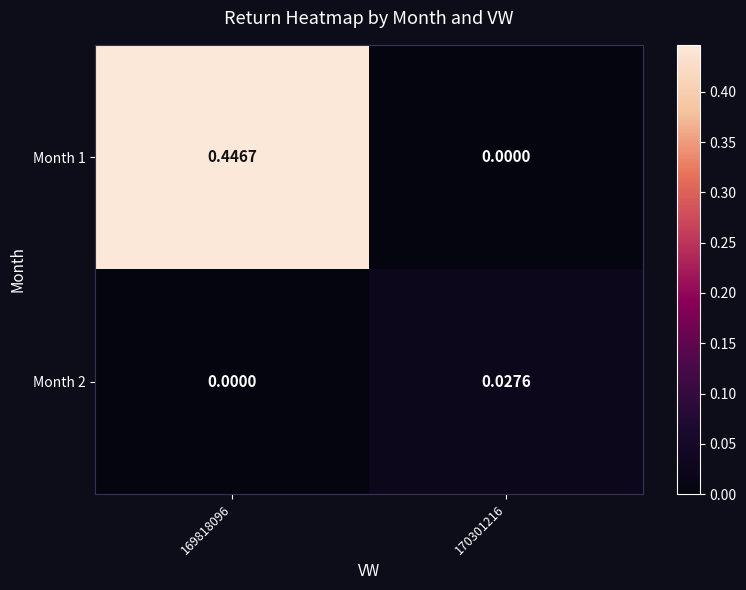

Is the value of Month 2 at 170301216 greater than the value of Month 1 at 169818096?

No